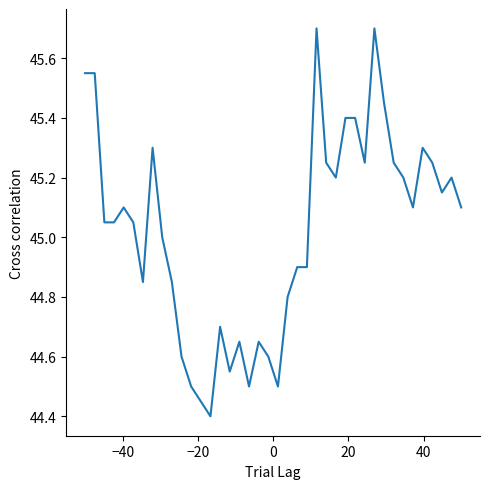

What is the maximum value shown in the chart?

45.7